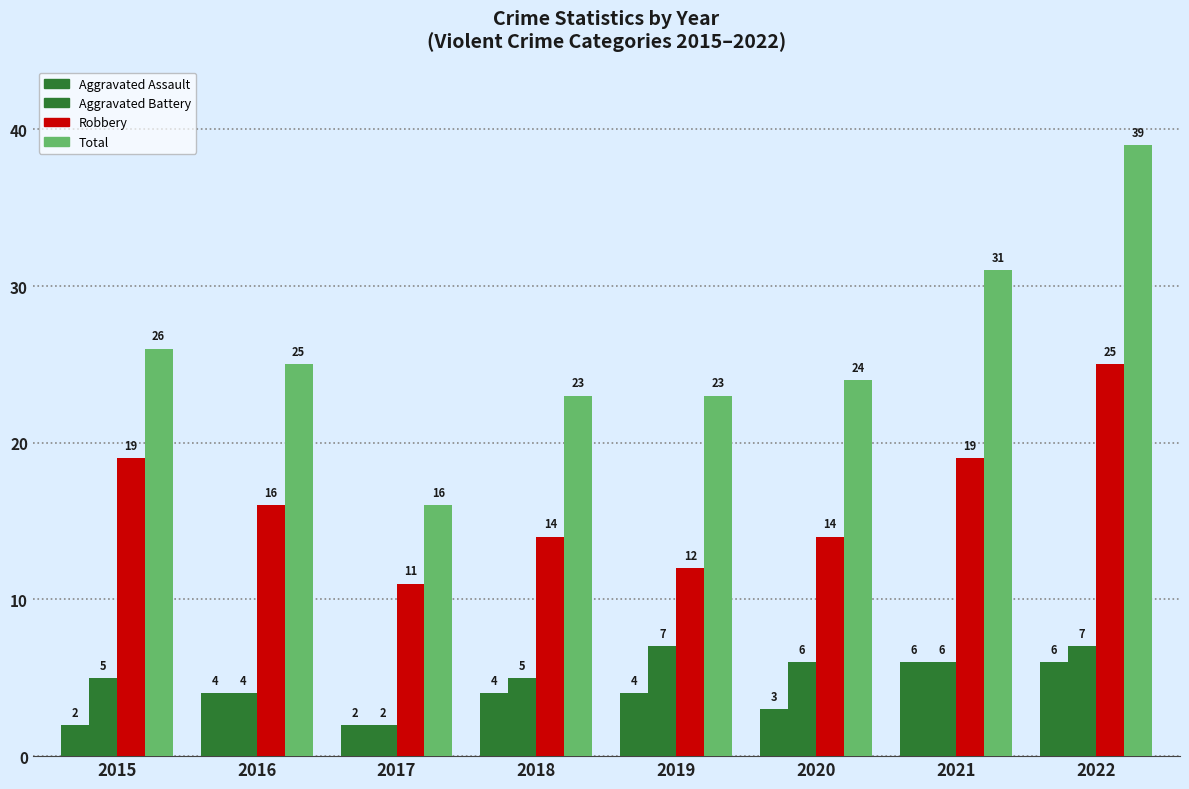

How many values in the Aggravated Battery series are below 6?

4